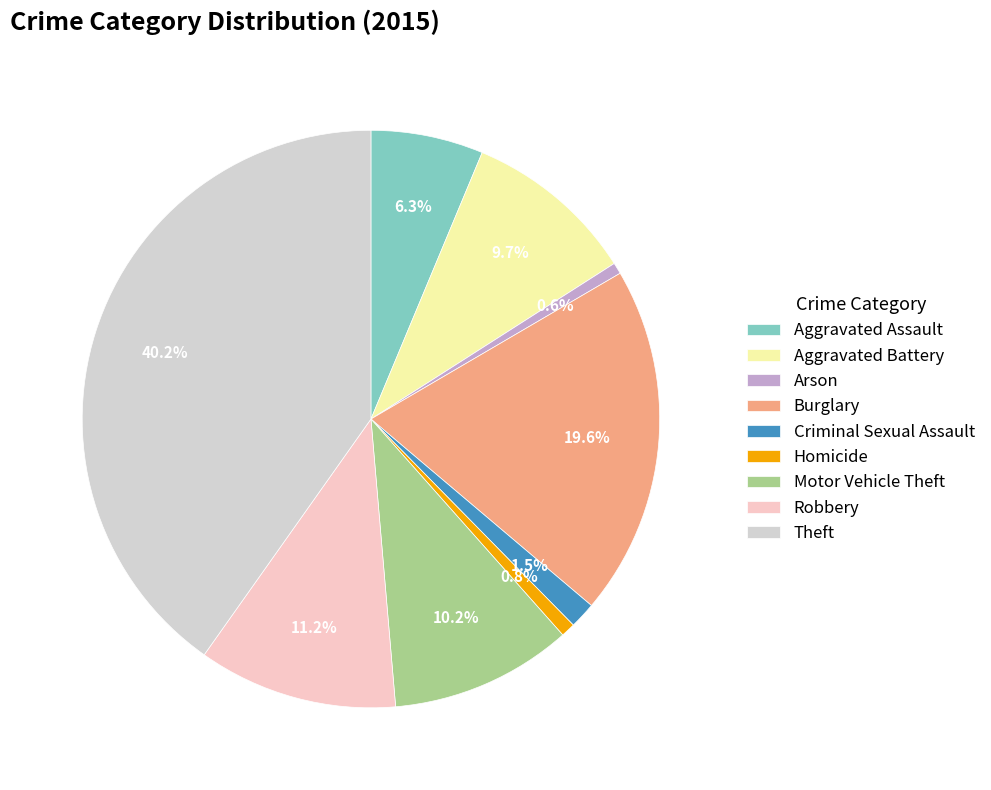

Approximately how many times larger is the value at Motor Vehicle Theft compared to Robbery?

0.9